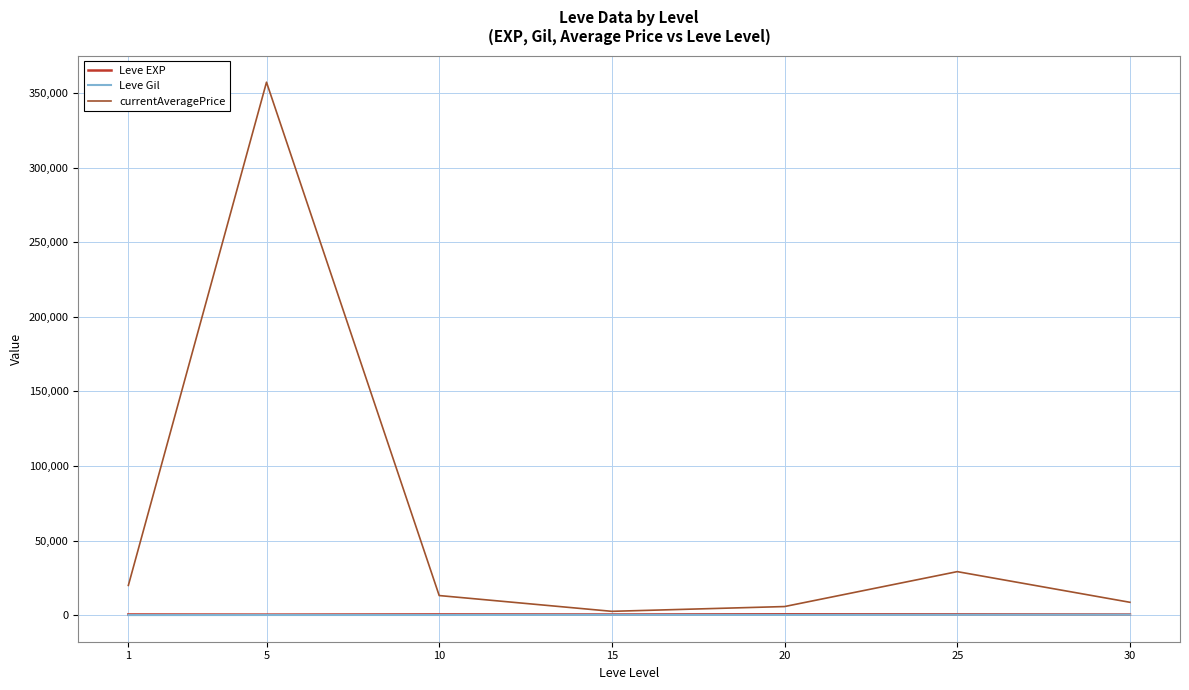

At which category is the sum across all series the highest?

5